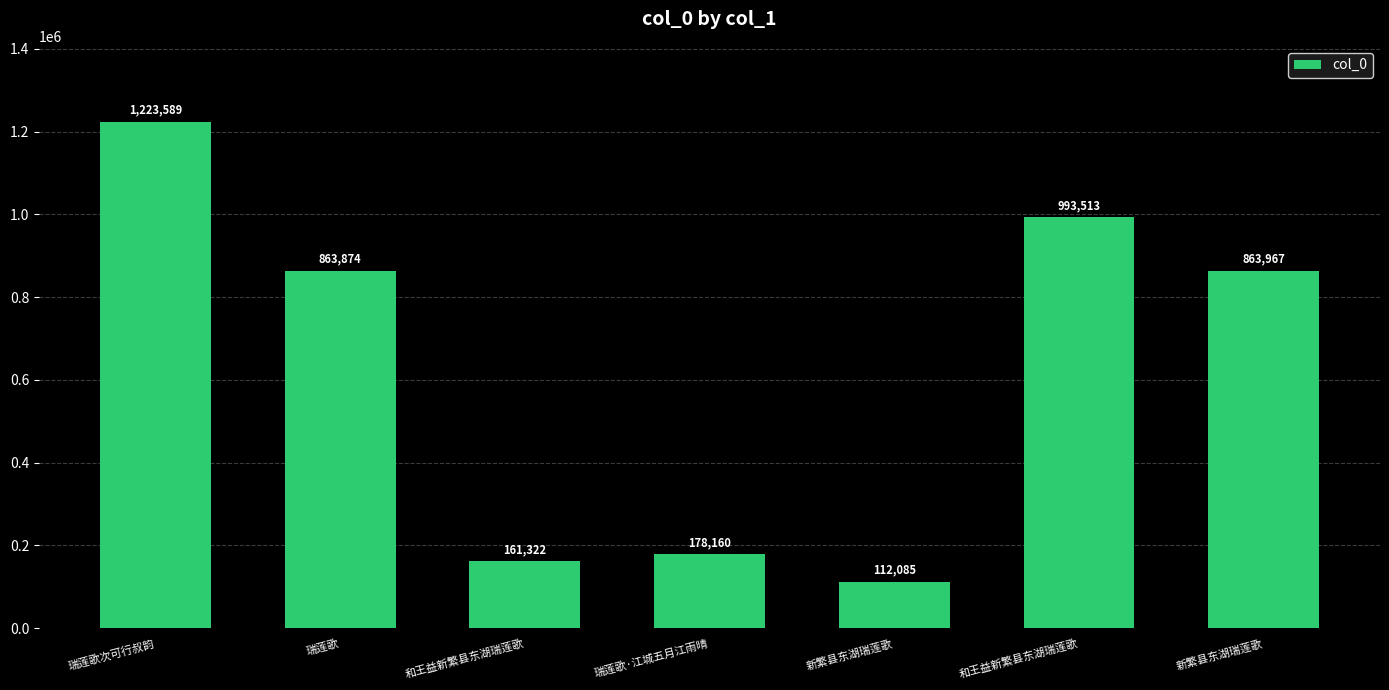

Reading left to right, list all the values displayed in this chart.

1223589	863874	161322	178160	112085	993513	863967